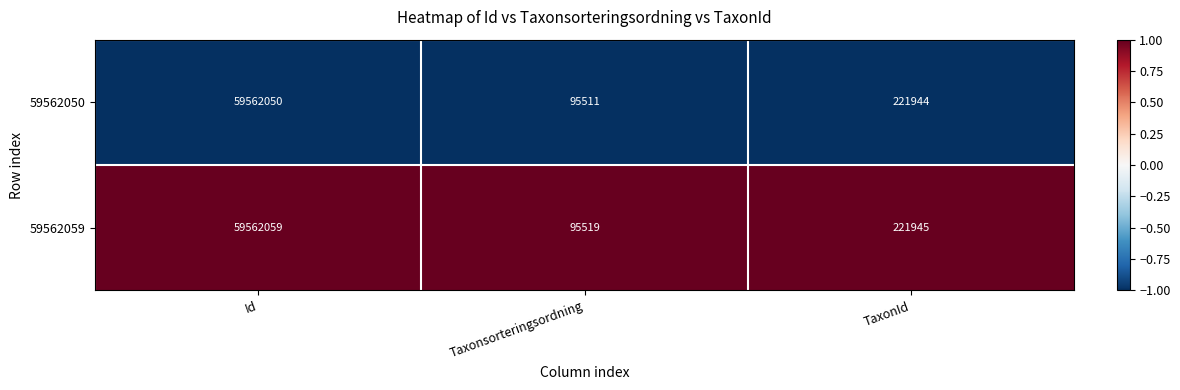

Reading right to left, extract all data points from this chart.

59562050: TaxonId=221944	Taxonsorteringsordning=95511	Id=59562050
59562059: TaxonId=221945	Taxonsorteringsordning=95519	Id=59562059